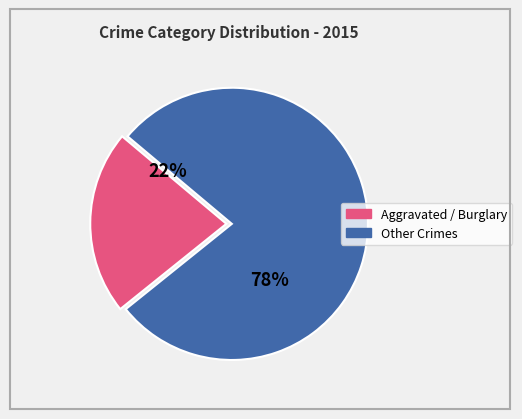

To the nearest percent, what is the difference between the largest and smallest slice percentages?

56%